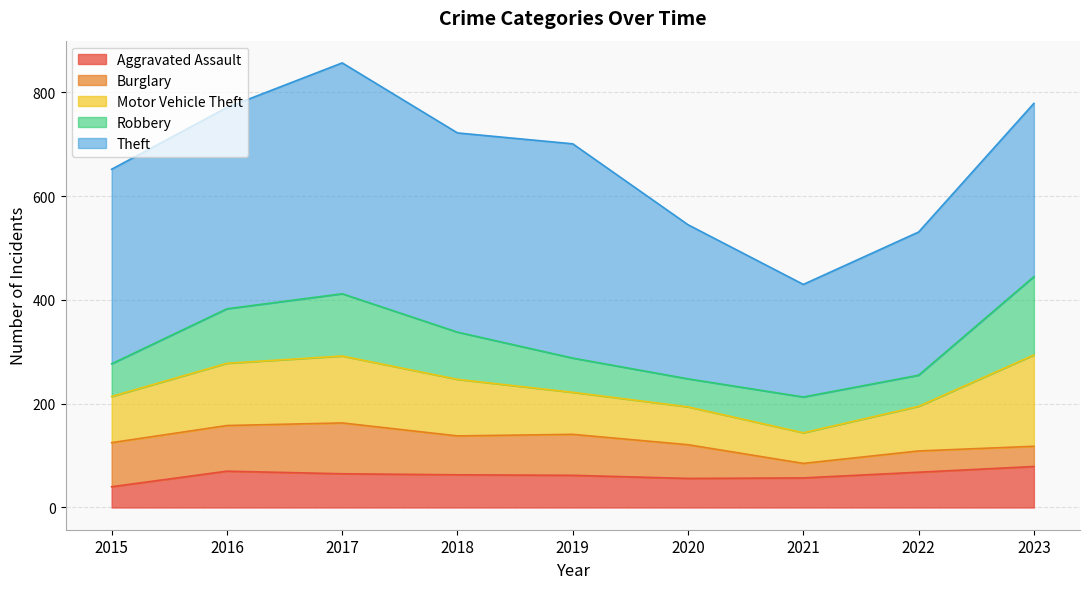

Which category has the lowest value across all series?

2021